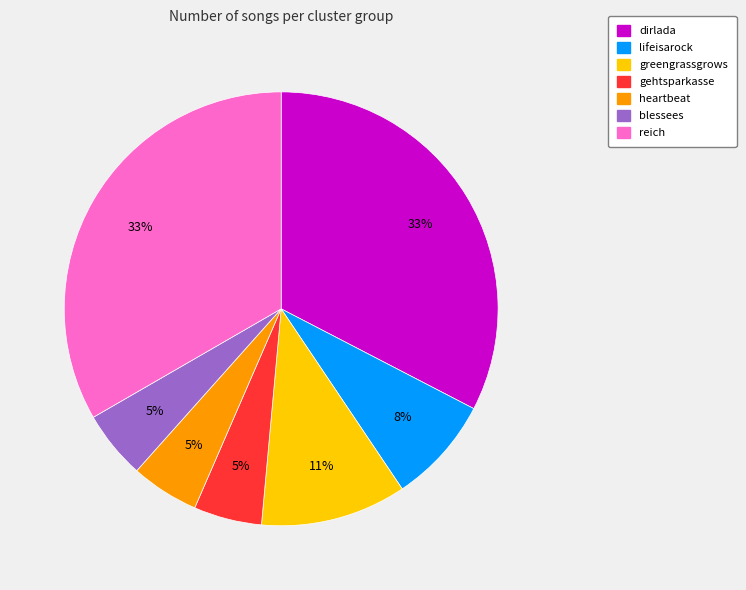

Combined, do dirlada and reich account for over 50%?

Yes